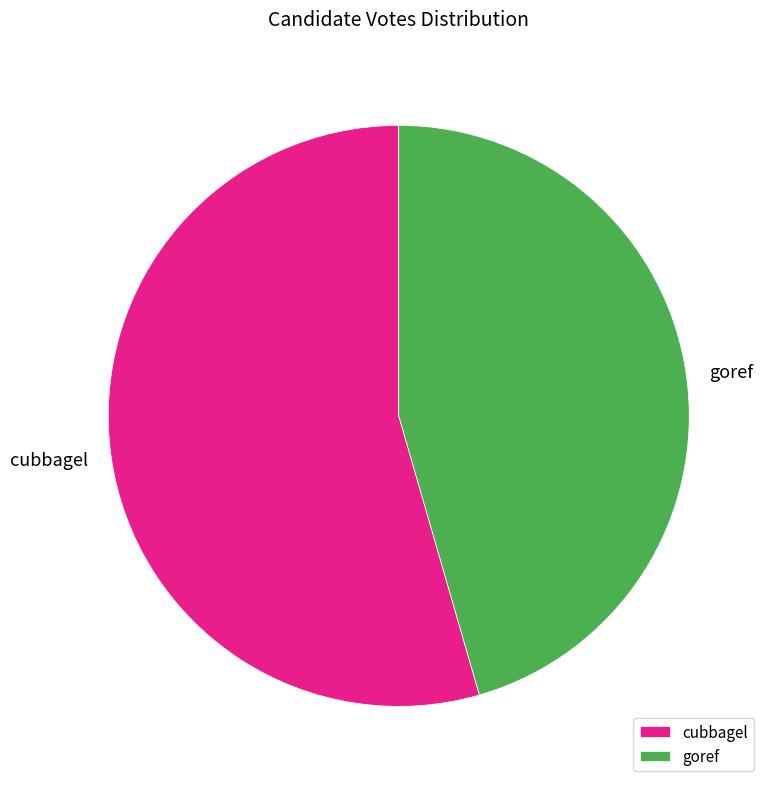

Is there any slice that represents more than half of the pie?

Yes